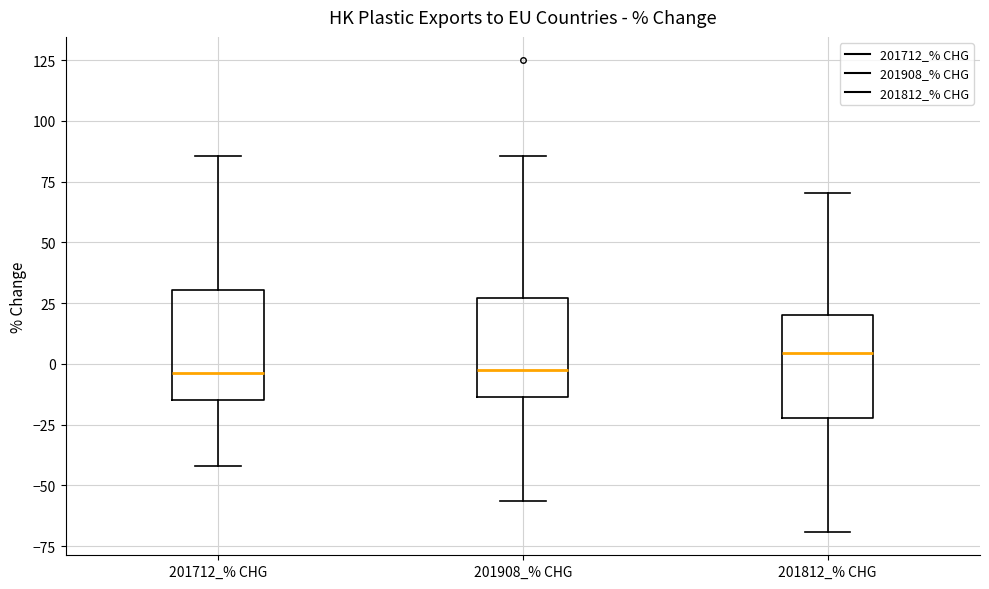

Where does the upper whisker of the box for 201908_% CHG end on the y-axis? The values are not printed on the chart, so give them approximately, as read against the axis.

85